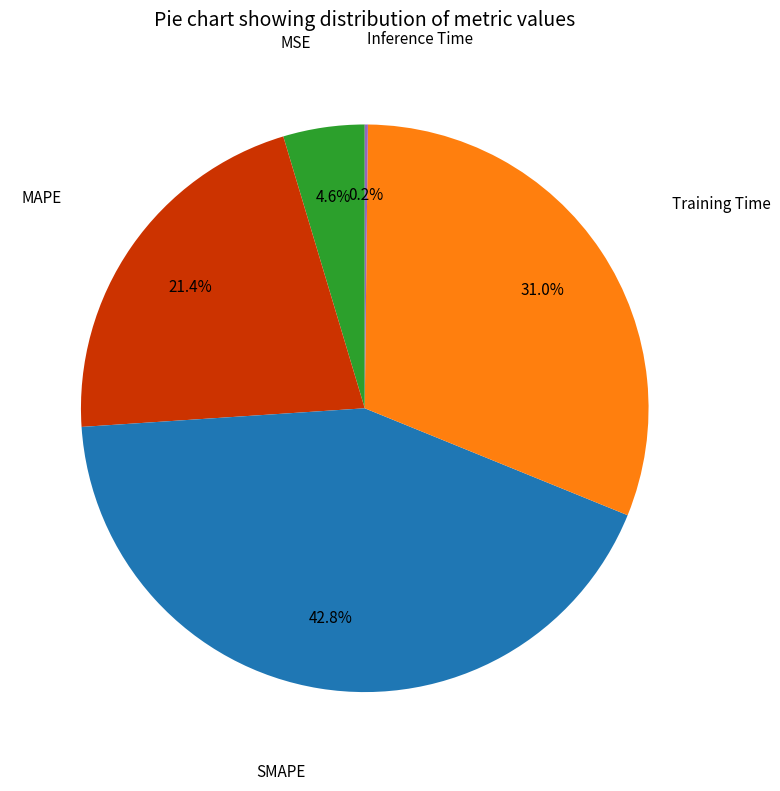

Does any single category account for the majority?

No